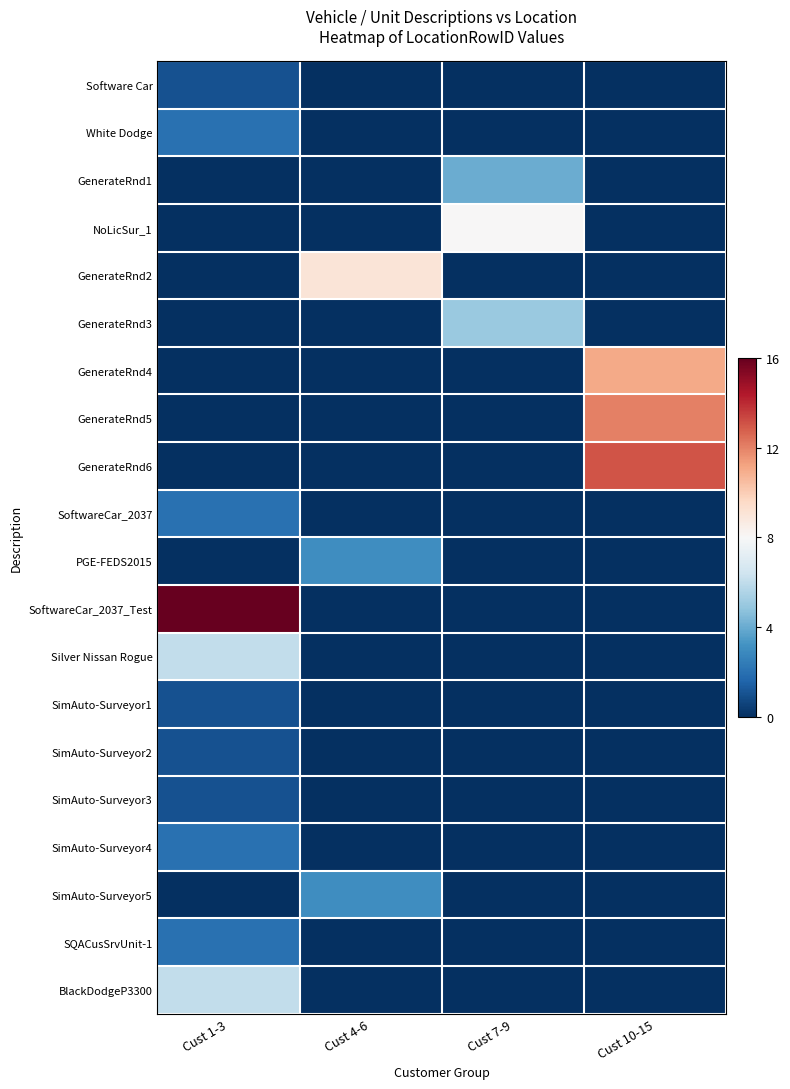

Rank the series at Cust 1-3 from lowest to highest value.

GenerateRnd1, NoLicSur_1, GenerateRnd2, GenerateRnd3, GenerateRnd4, GenerateRnd5, GenerateRnd6, PGE-FEDS2015, SimAuto-Surveyor5, Software Car, SimAuto-Surveyor1, SimAuto-Surveyor2, SimAuto-Surveyor3, White Dodge, SoftwareCar_2037, SimAuto-Surveyor4, SQACusSrvUnit-1, Silver Nissan Rogue, BlackDodgeP3300, SoftwareCar_2037_Test